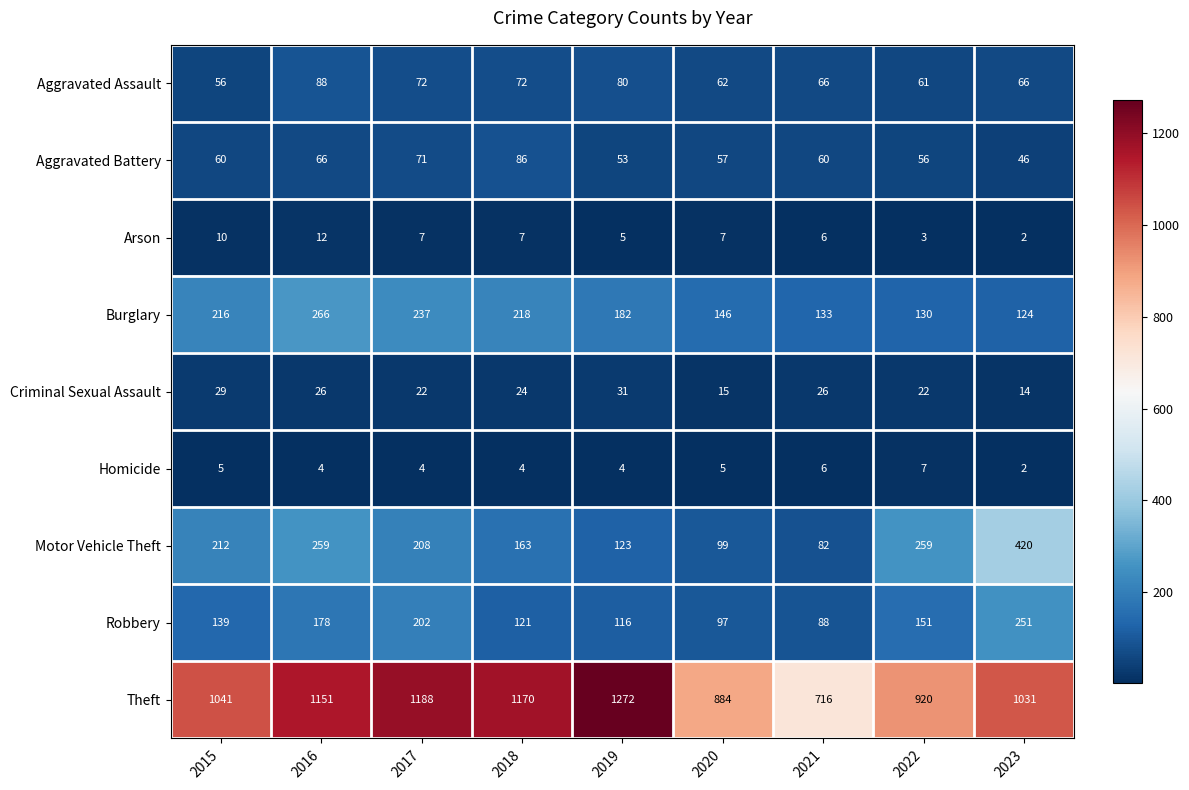

How many values in the Criminal Sexual Assault series are below 24?

4